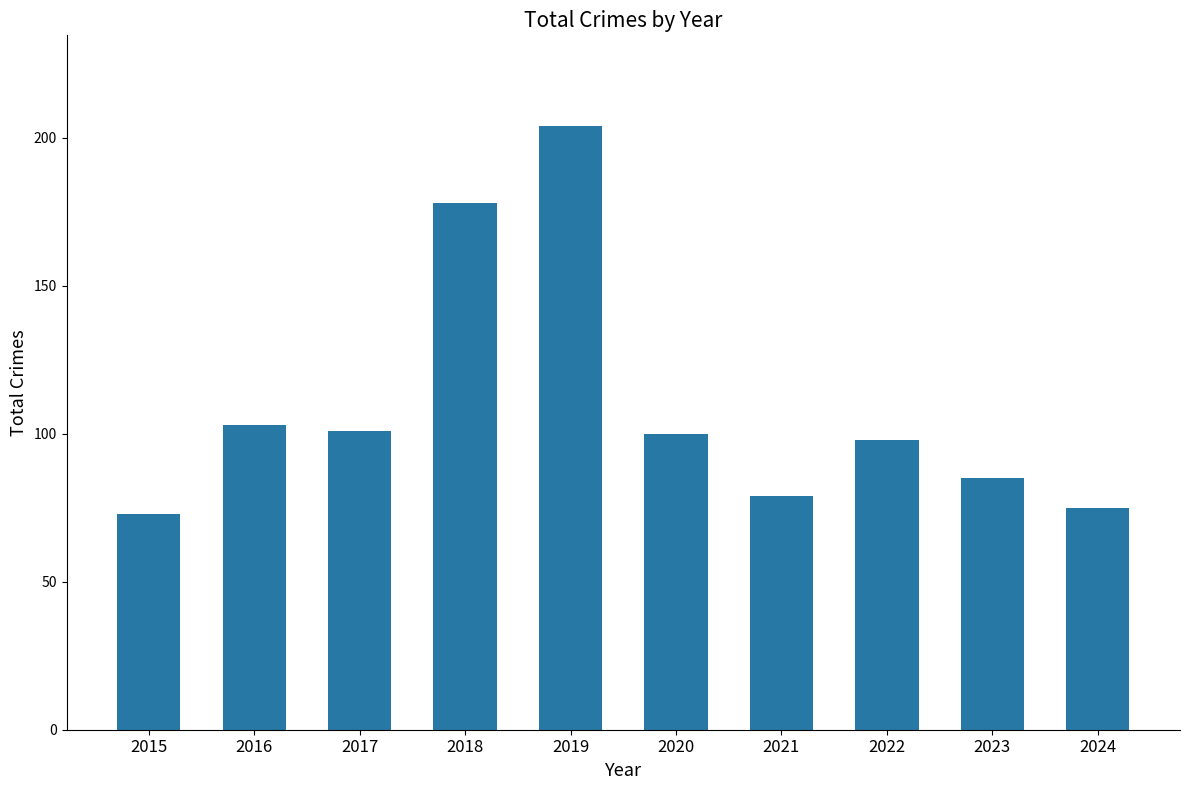

What is the minimum value shown in the chart?

73